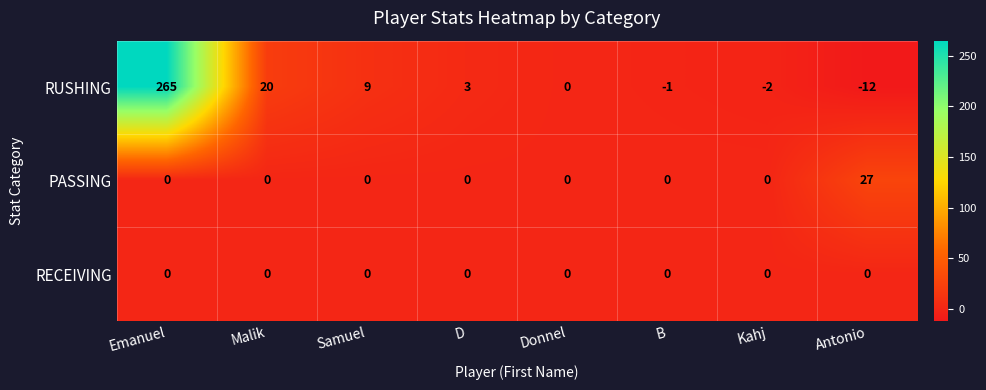

What is the difference between the maximum and minimum values in the RUSHING series?

277